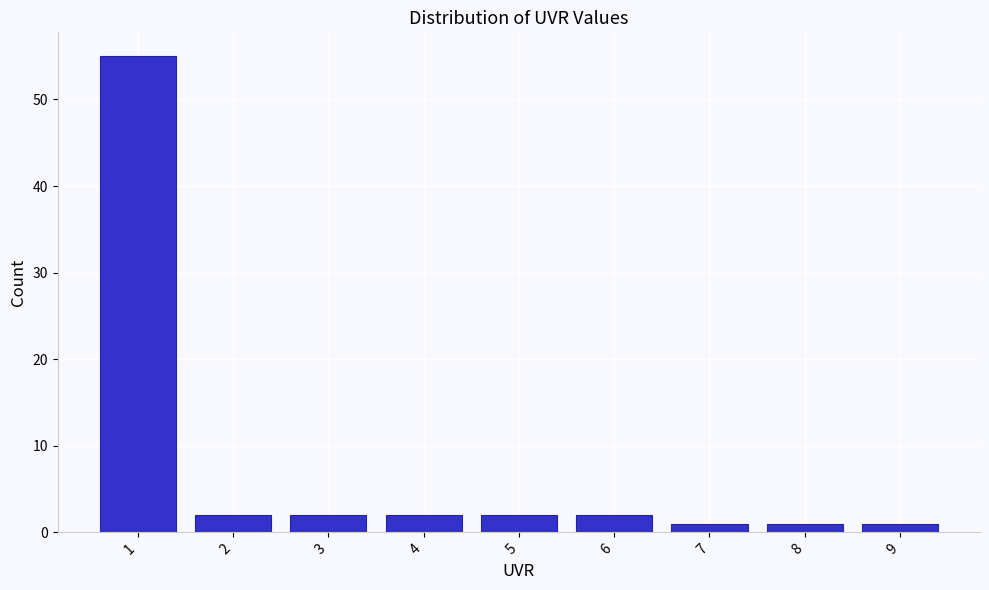

Which range on the x-axis has the tallest bar?

0.5 to 1.5